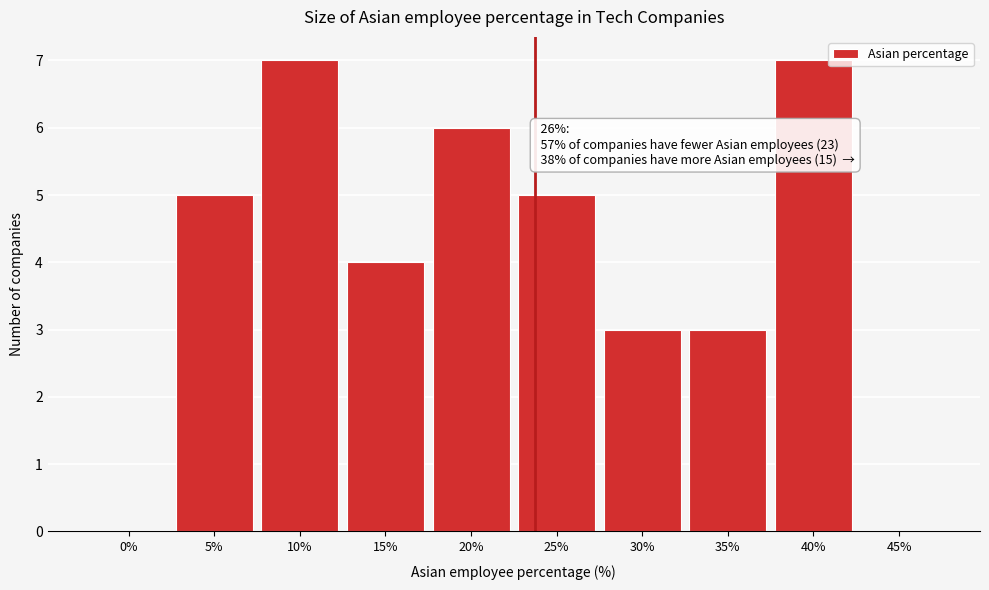

Reading left to right, list all the values displayed in this chart.

0%=0	5%=5	10%=7	15%=4	20%=6	25%=5	30%=3	35%=3	40%=7	45%=0